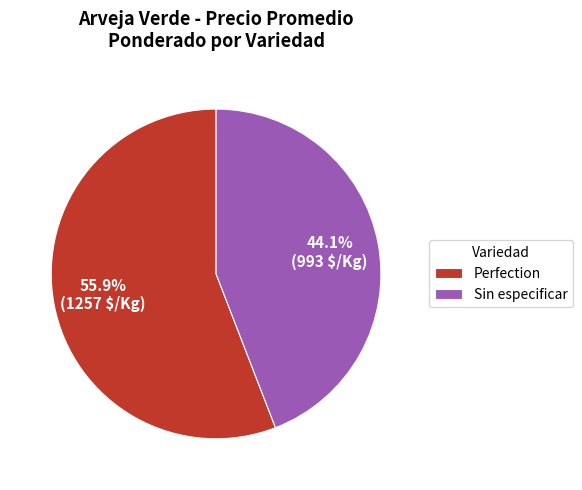

True or false: Perfection accounts for 56% of the total.

True